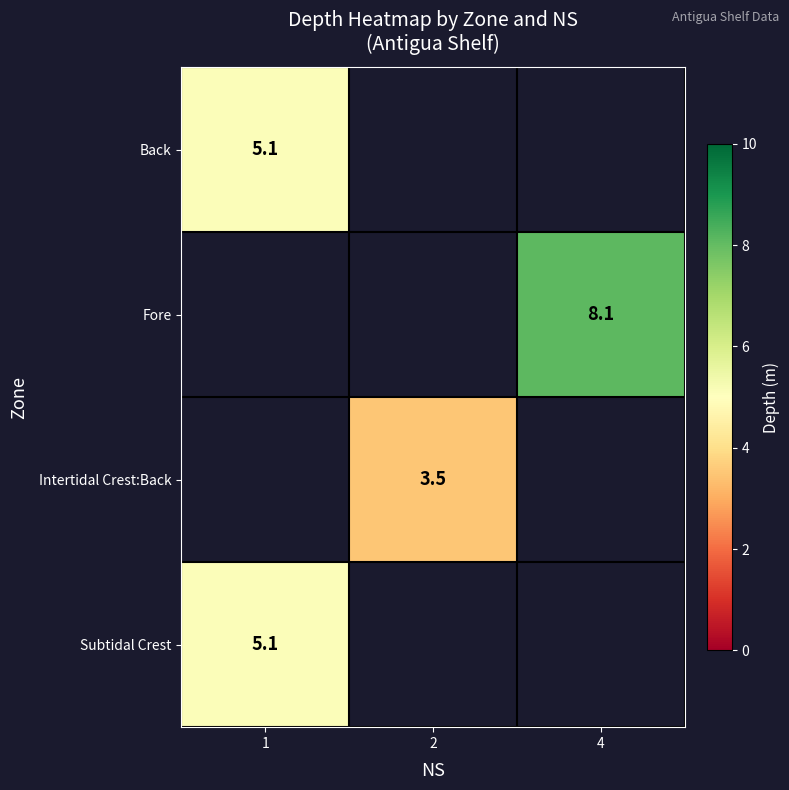

True or false: Fore has a value of 11.6 at 4.

False